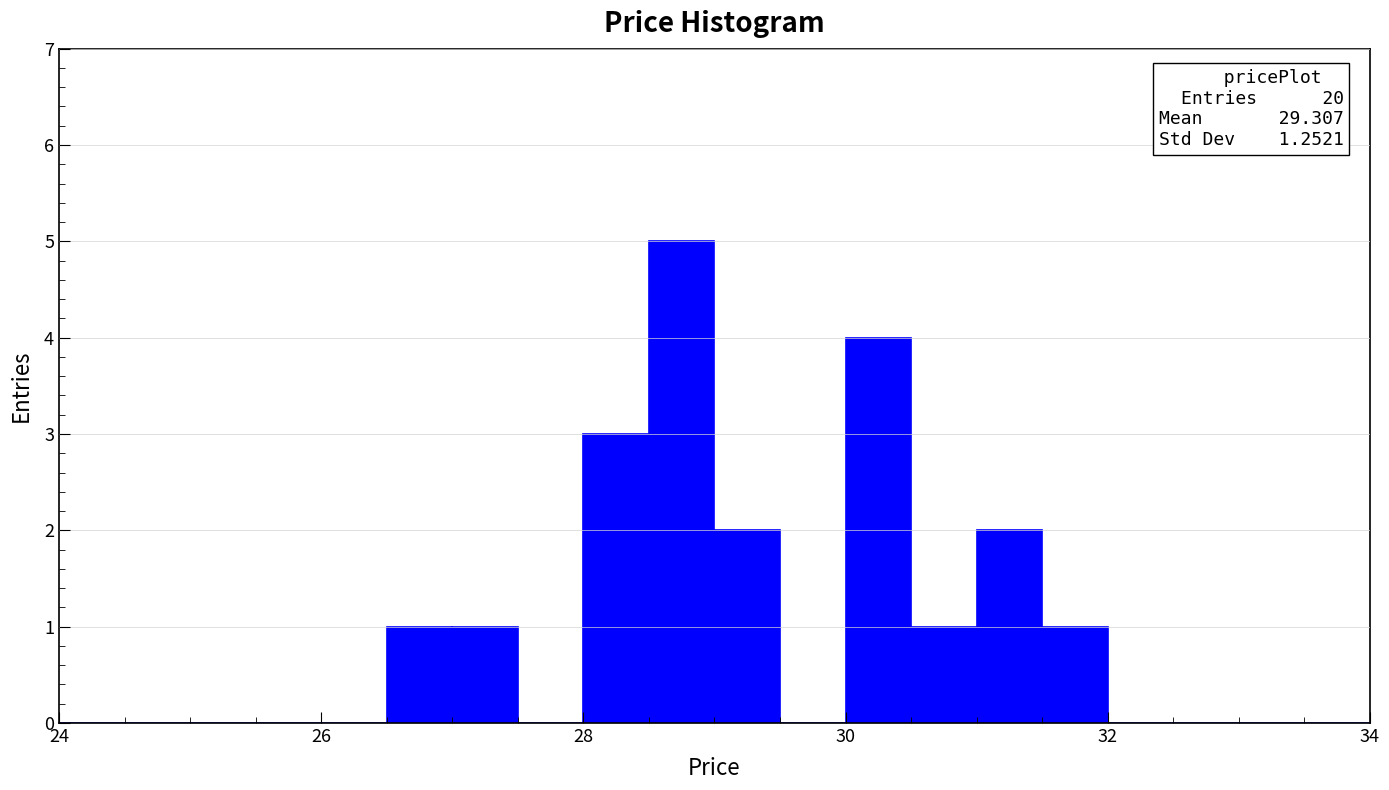

Read against the x-axis, roughly where is the centre of the tallest bar?

28.8